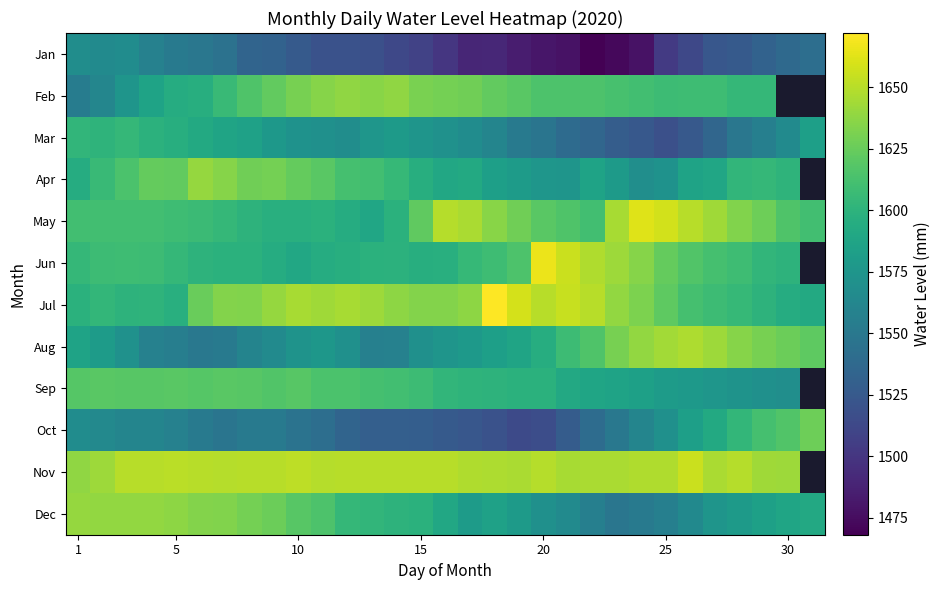

What is the difference between the highest and lowest values at 7?

116.0